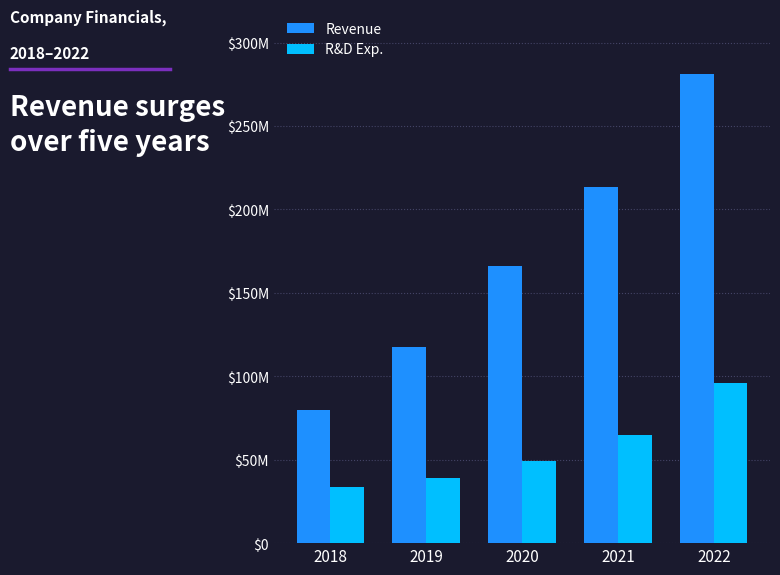

What is the value of the Revenue bar at the 1st from the left?

79630000